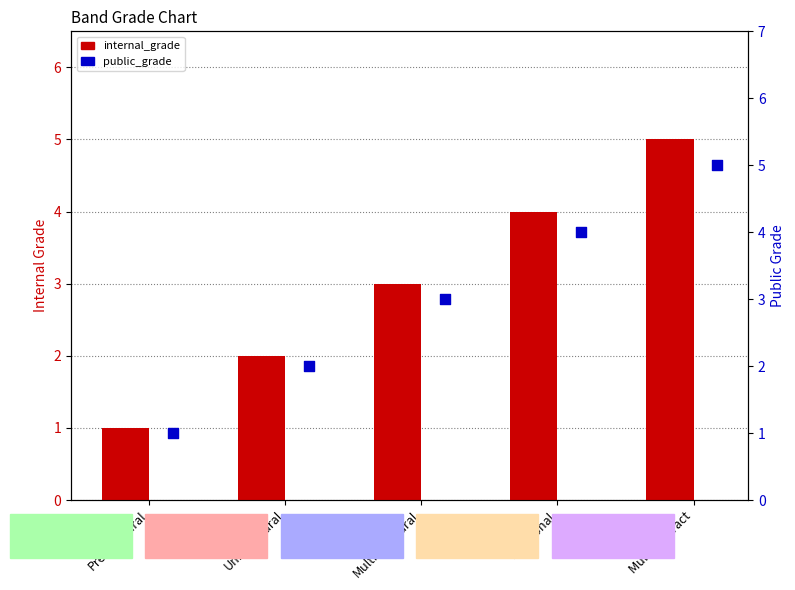

Which series has the largest total across all categories?

internal_grade